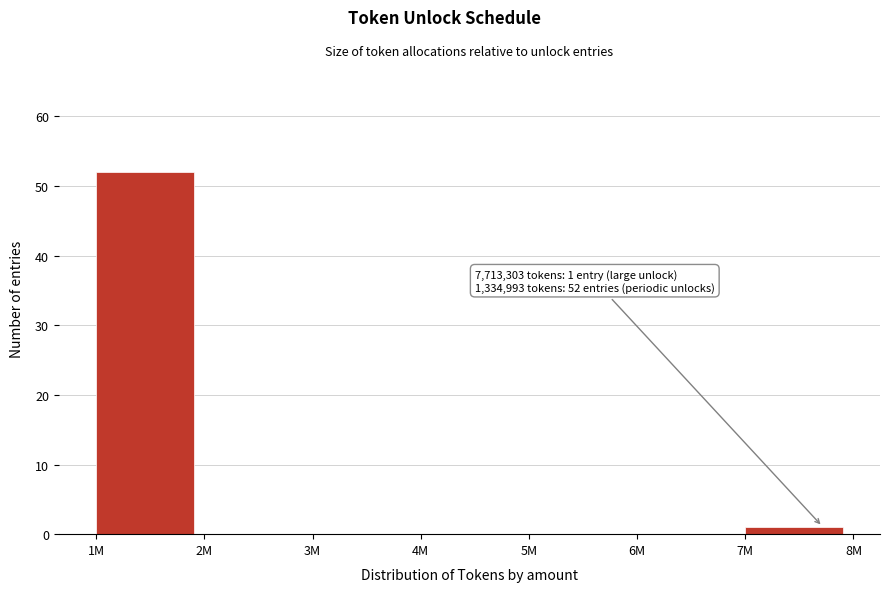

Reading left to right, what are all the values shown in this chart?

1M=52	2M=0	3M=0	4M=0	5M=0	6M=0	7M=1